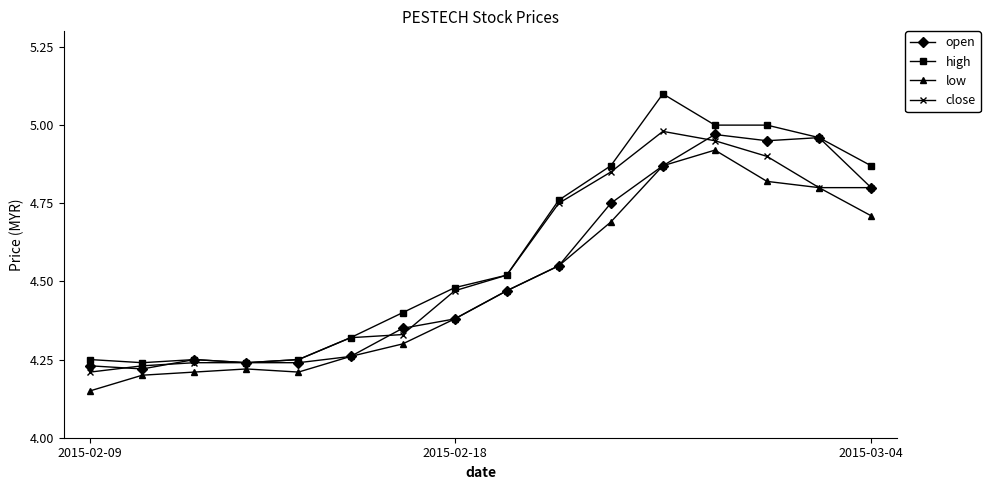

Which series has the largest range (max minus min)?

high